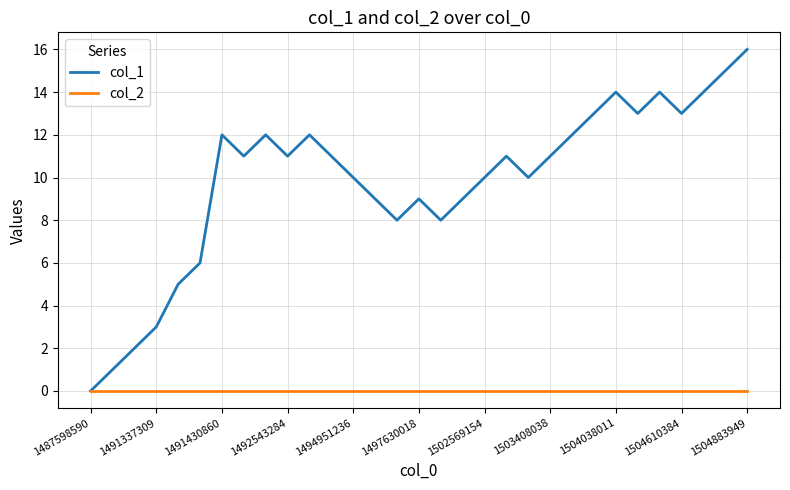

Which series has the largest total across all categories?

col_1